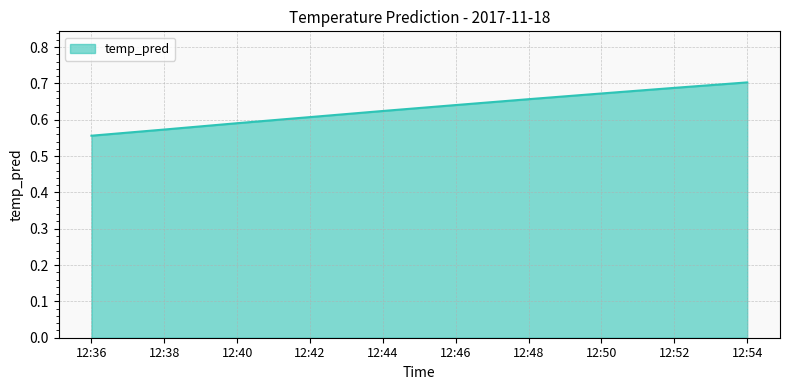

What is the sum of the values at 12:54 and 12:44?

1.3